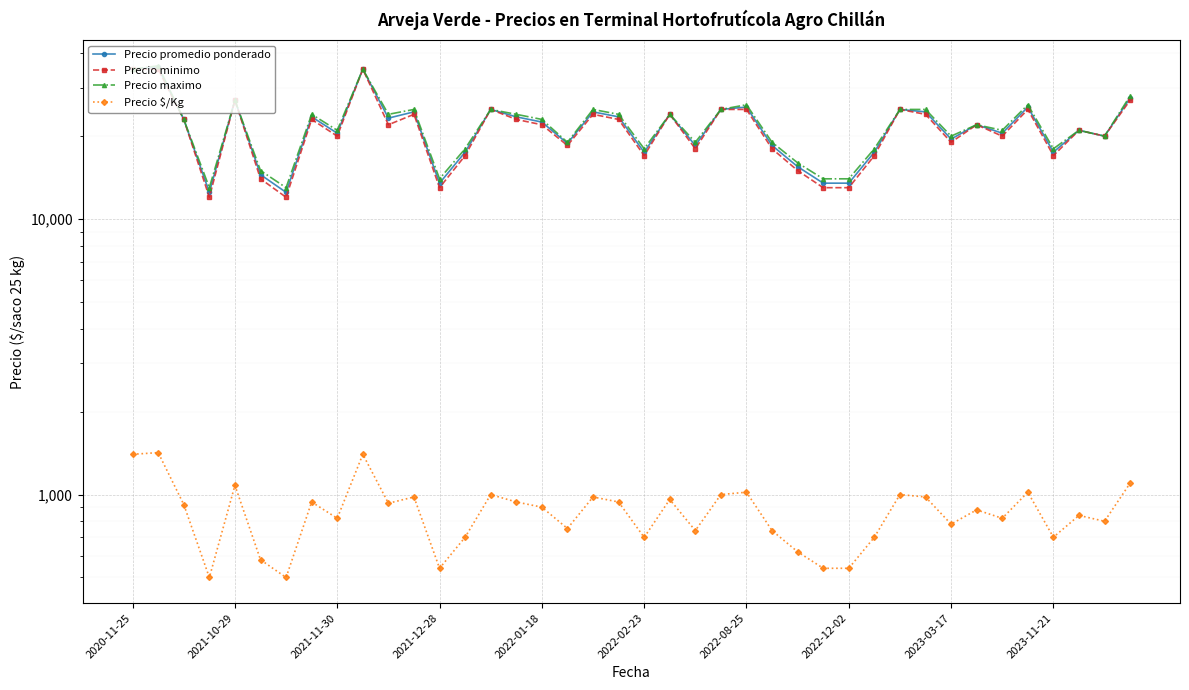

What is the difference between the second highest and minimum values in the Precio $/Kg series?

900